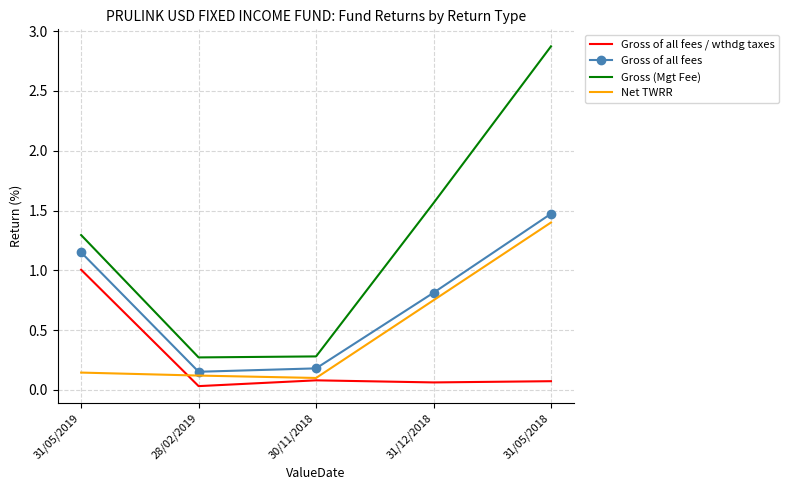

What is the sum of all Net TWRR values?

2.5